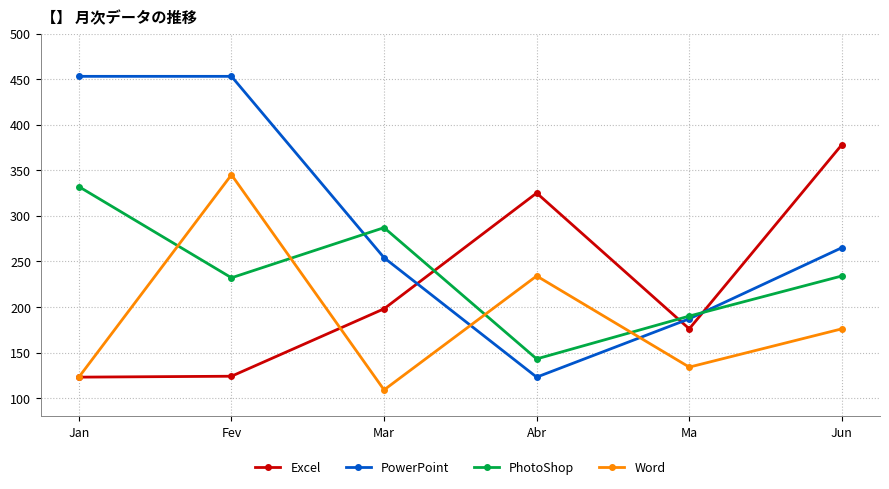

How many values in the Excel series are below 198?

3